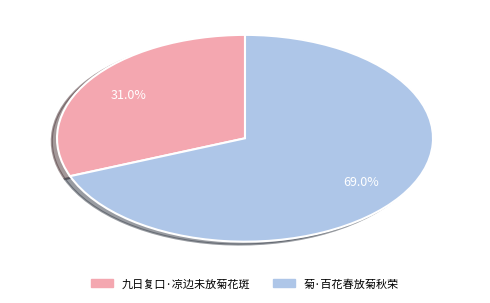

The 九日复口·凉边未放菊花斑 slice represents 31% of the pie. True or false?

True